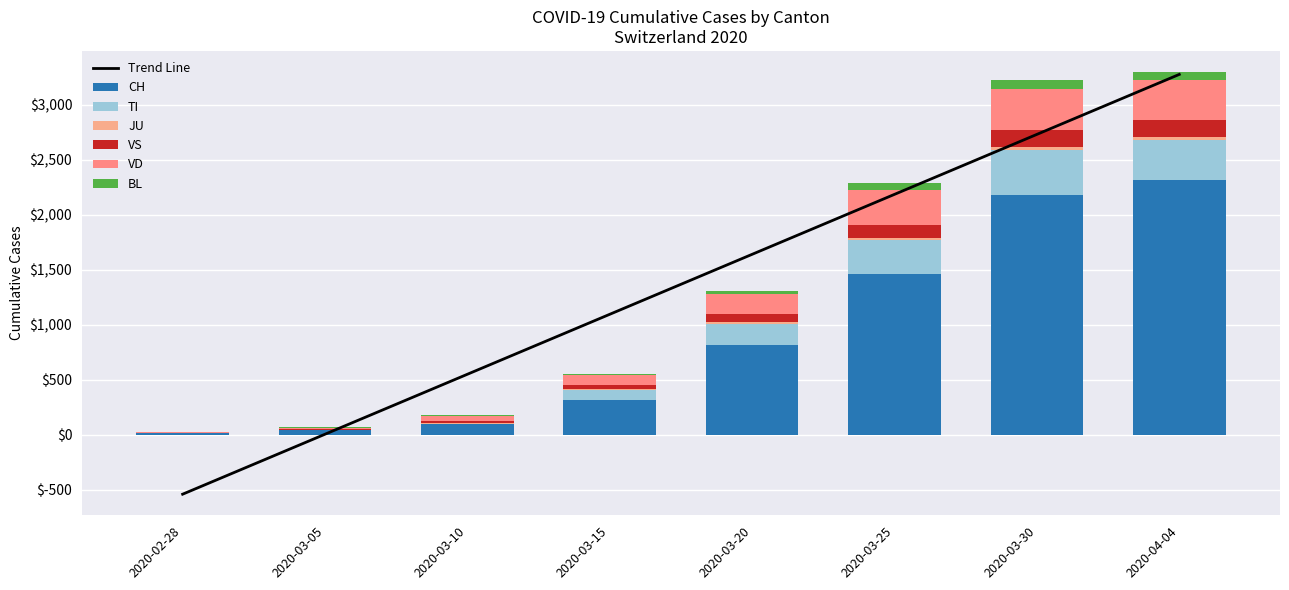

How many bars are there in total?

48